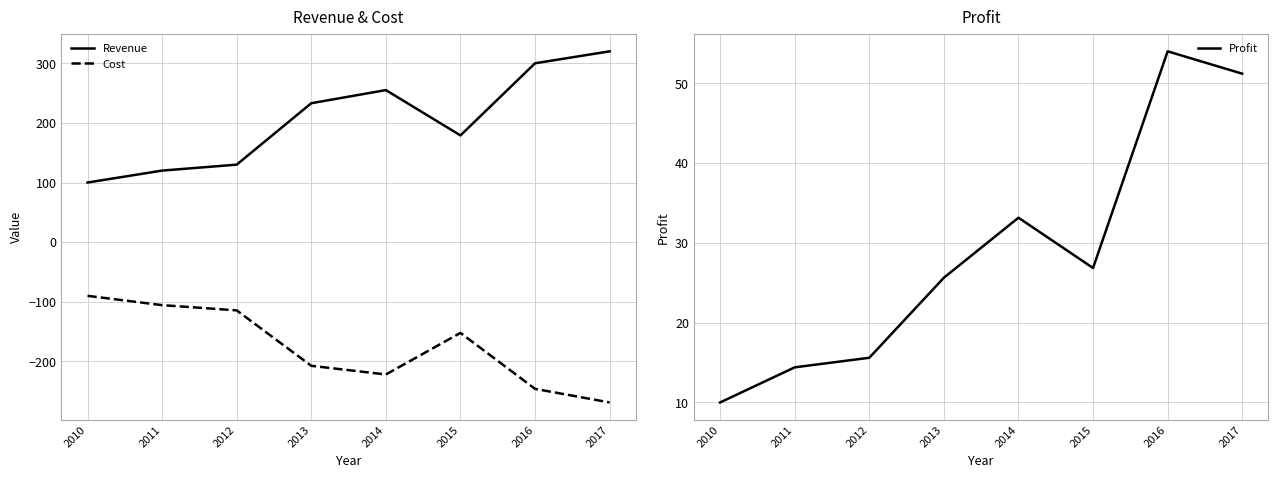

Which category has the lowest value in the Profit series?

2010